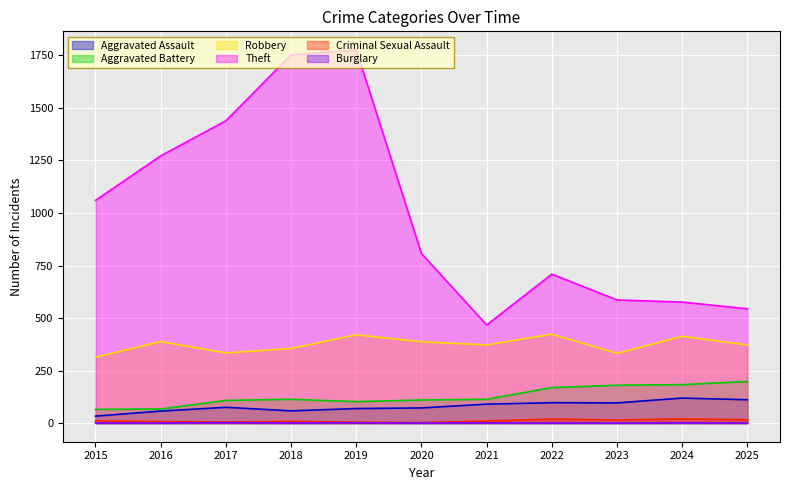

How many interior local valleys does the Theft series have?

1